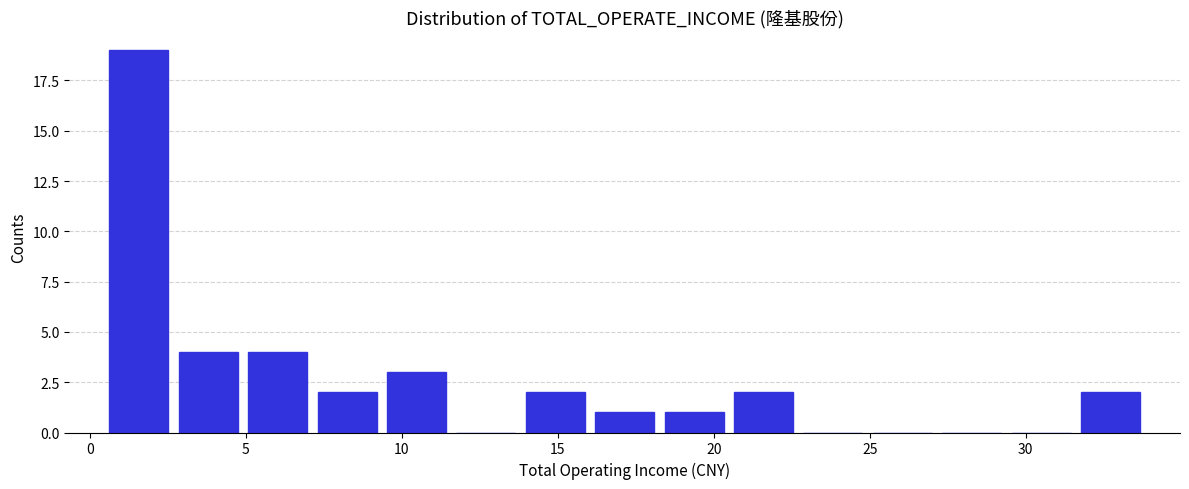

Which range on the x-axis has the tallest bar?

0.5 to 2.5